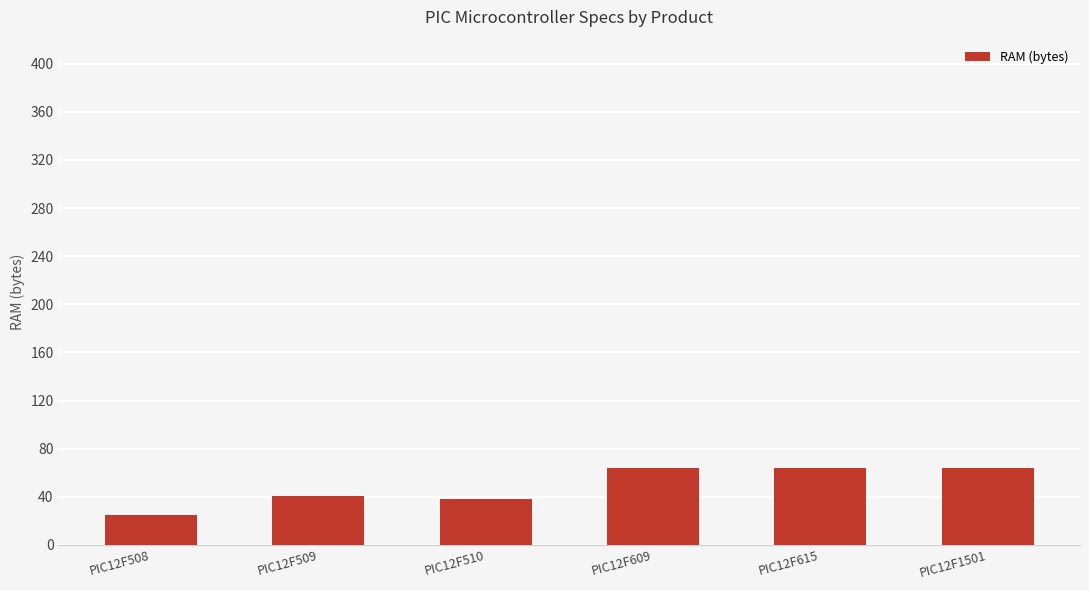

What is the maximum value shown in the chart?

64